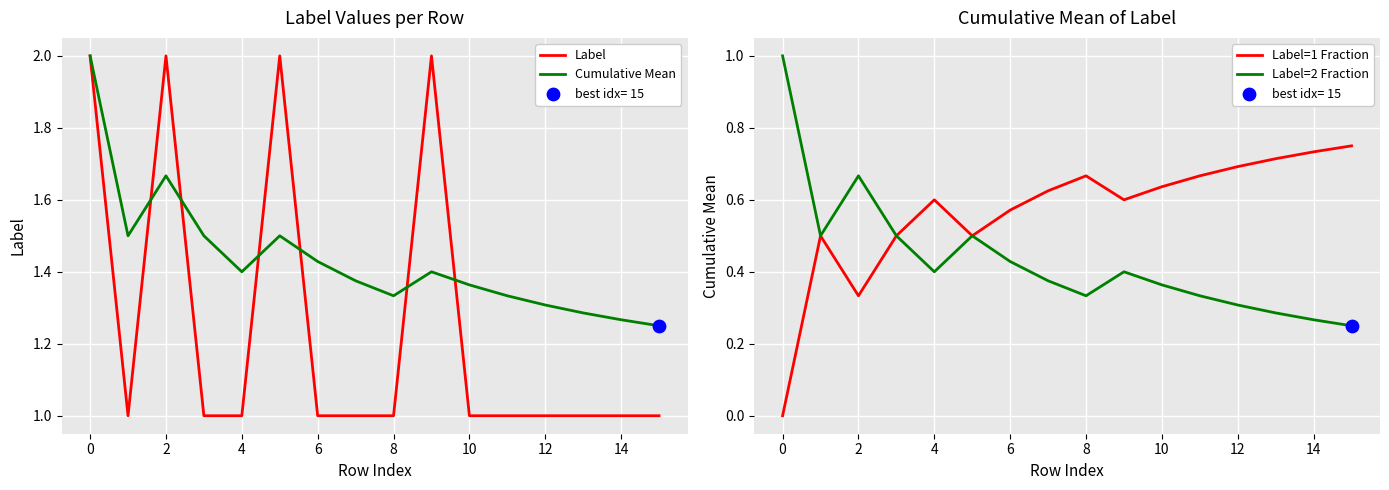

Is the value of Label=1 Fraction at 15 greater than the value of Label=2 Fraction at 13?

Yes